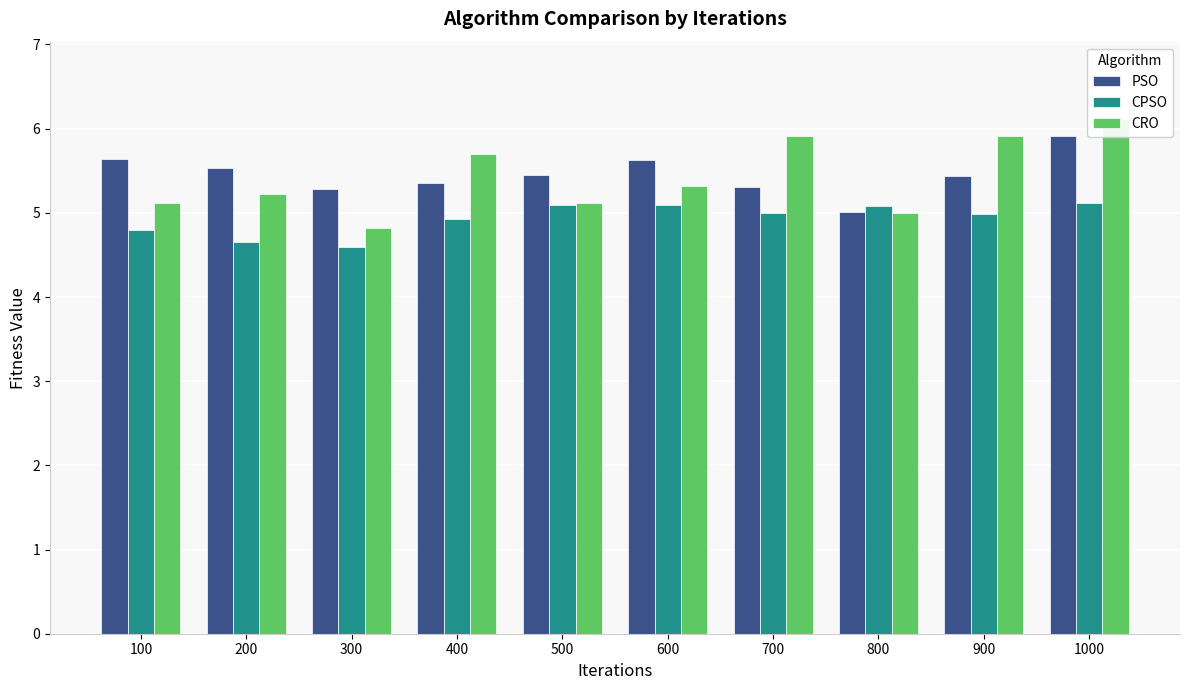

Which series has the widest spread of values?

CRO